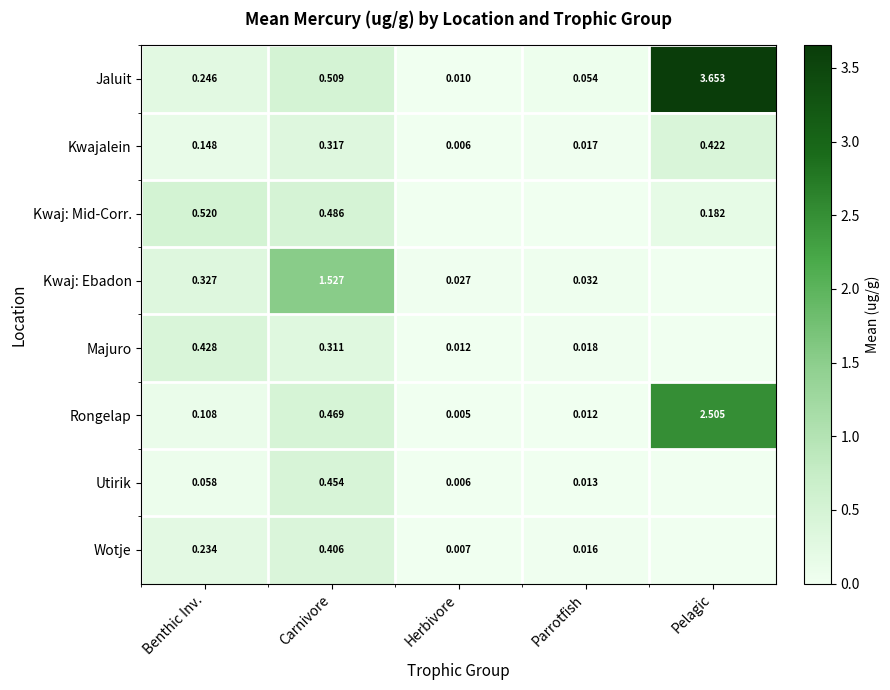

True or false: Kwaj: Mid-Corr. has a value of 0.9 at Benthic Inv..

False